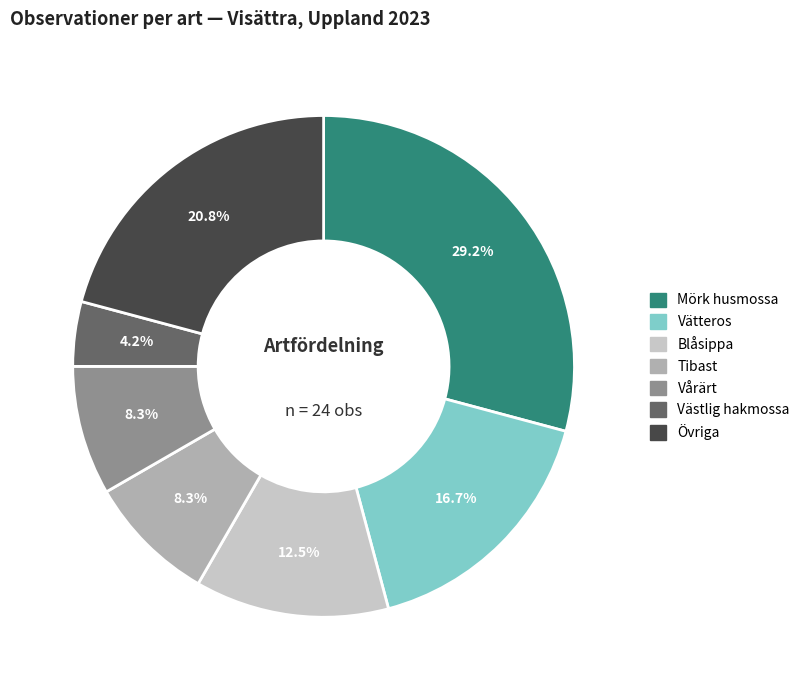

What is the ratio of the value at Västlig hakmossa to the value at Vårärt?

0.5